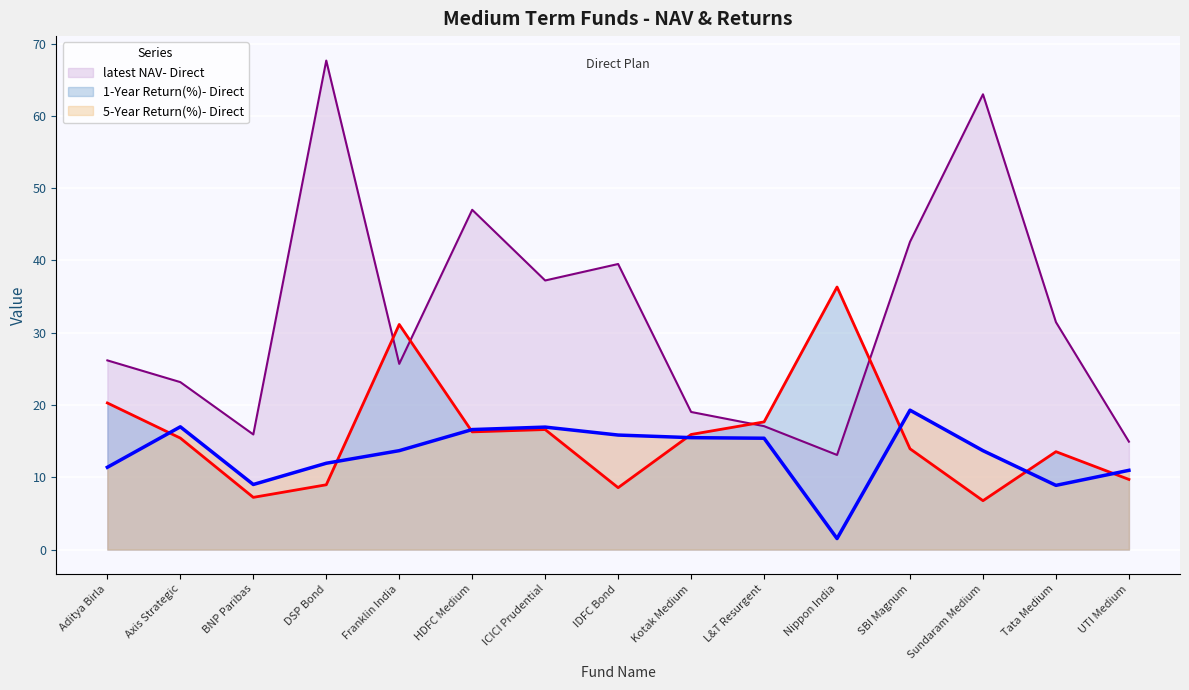

Rank the series at UTI Medium from highest to lowest value.

latest NAV- Direct, 5-Year Return(%)- Direct, 1-Year Return(%)- Direct